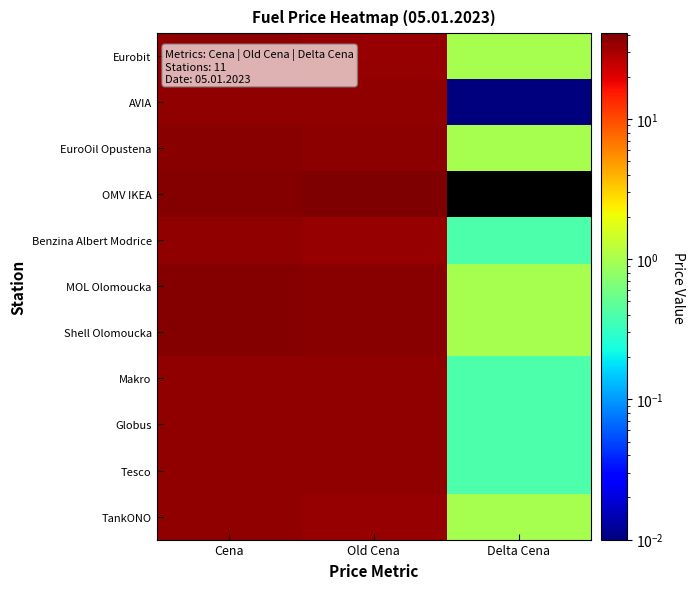

At which category is the sum across all series the highest?

Cena